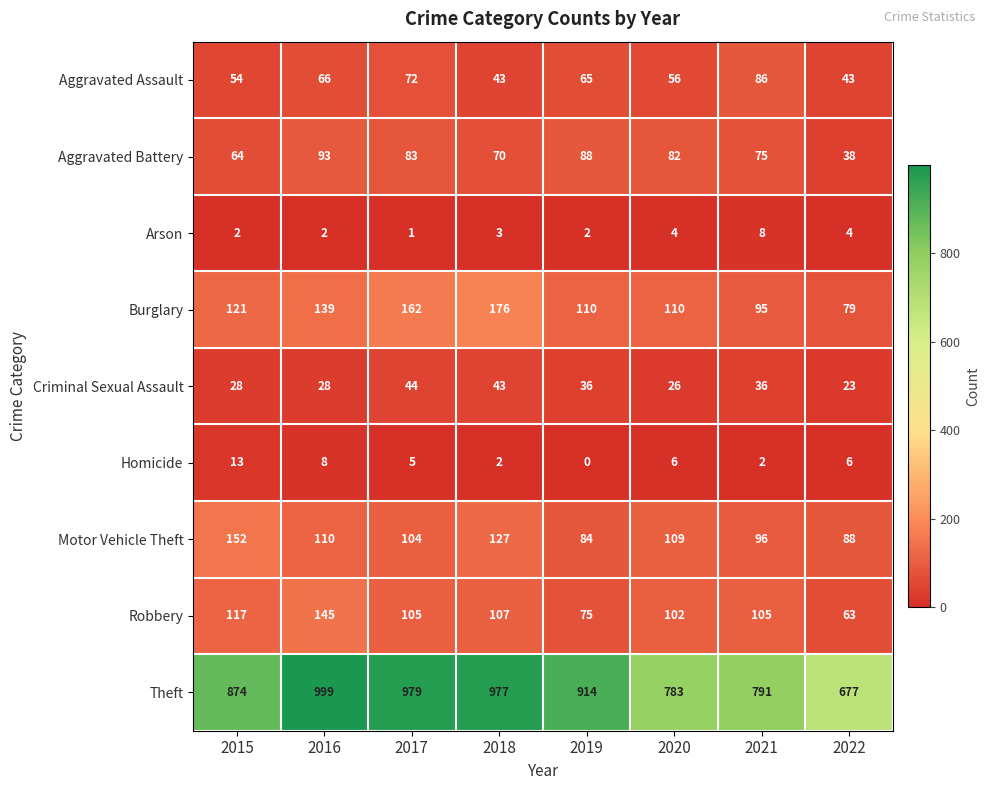

What is the total value across all series at 2019?

1374